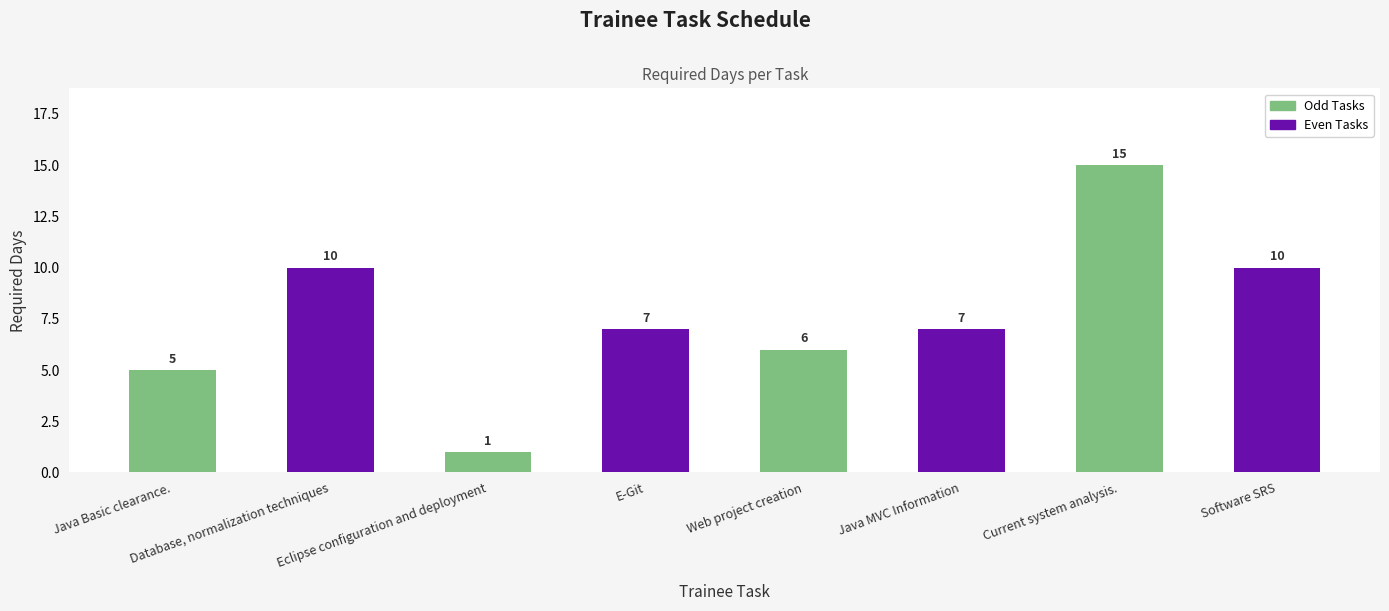

What position from the left is Java Basic clearance.?

1